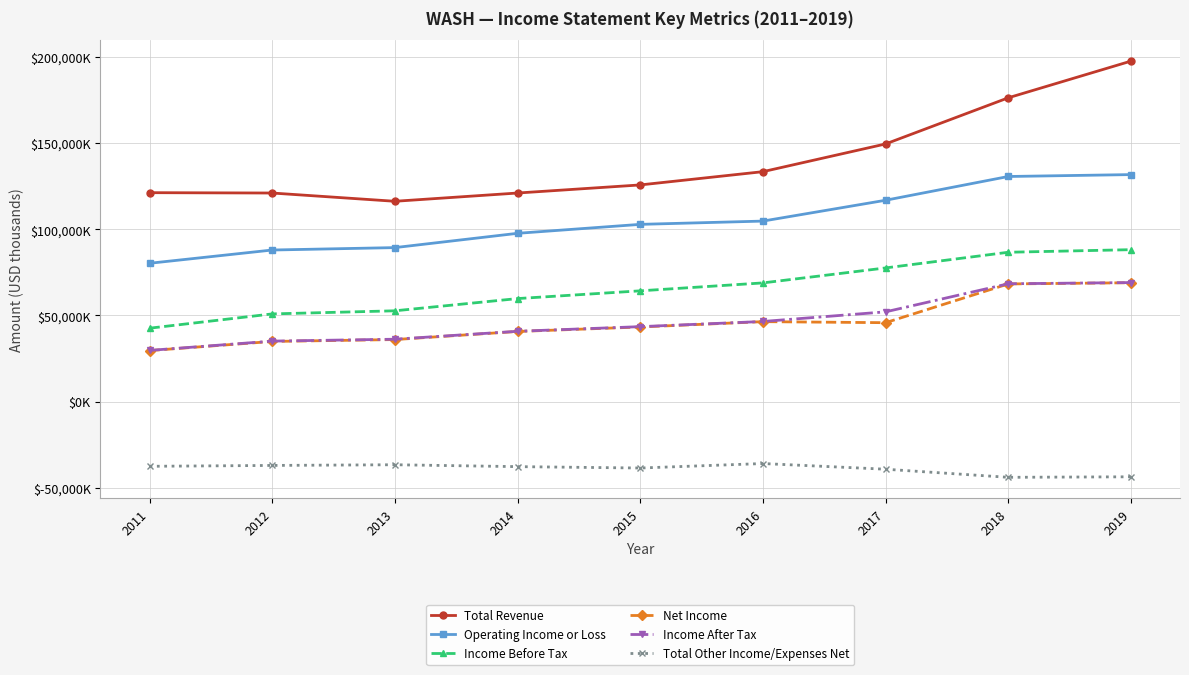

What is the total value across all series at 2012?

292900